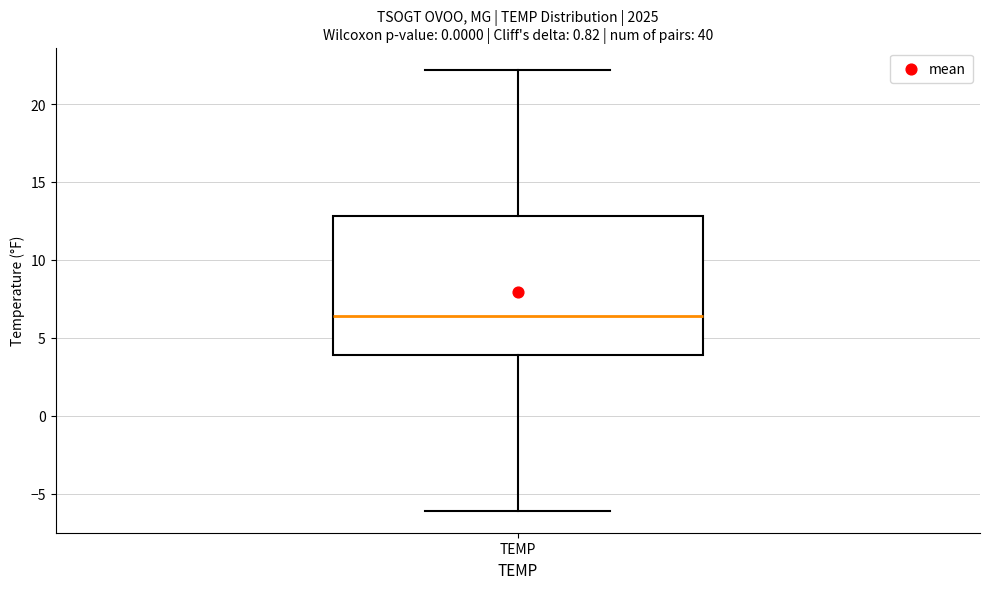

Where is the lower edge of the box for TEMP on the y-axis? The values are not printed on the chart, so give them approximately, as read against the axis.

4.0